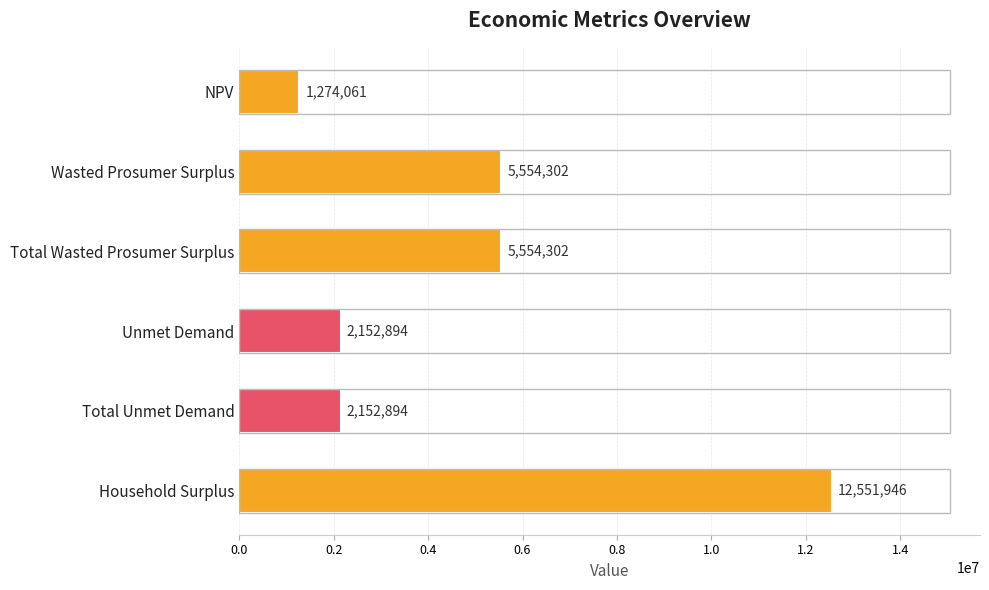

What is the label of the 2nd bar from the top?

Wasted Prosumer Surplus